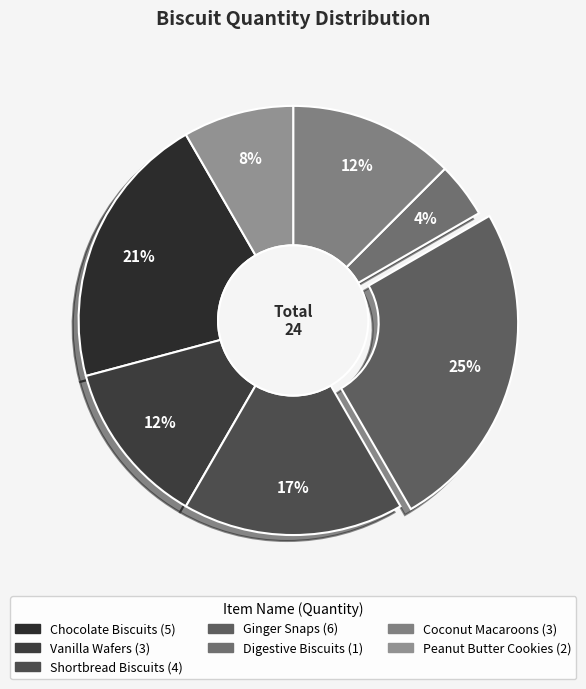

What percentage is NOT represented by Chocolate Biscuits?

79.2%